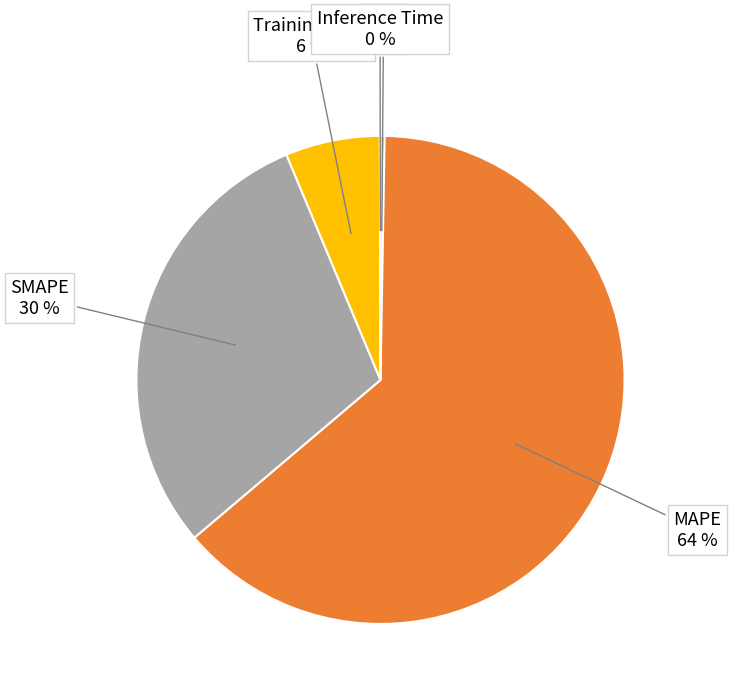

Is there any slice that represents more than half of the pie?

Yes